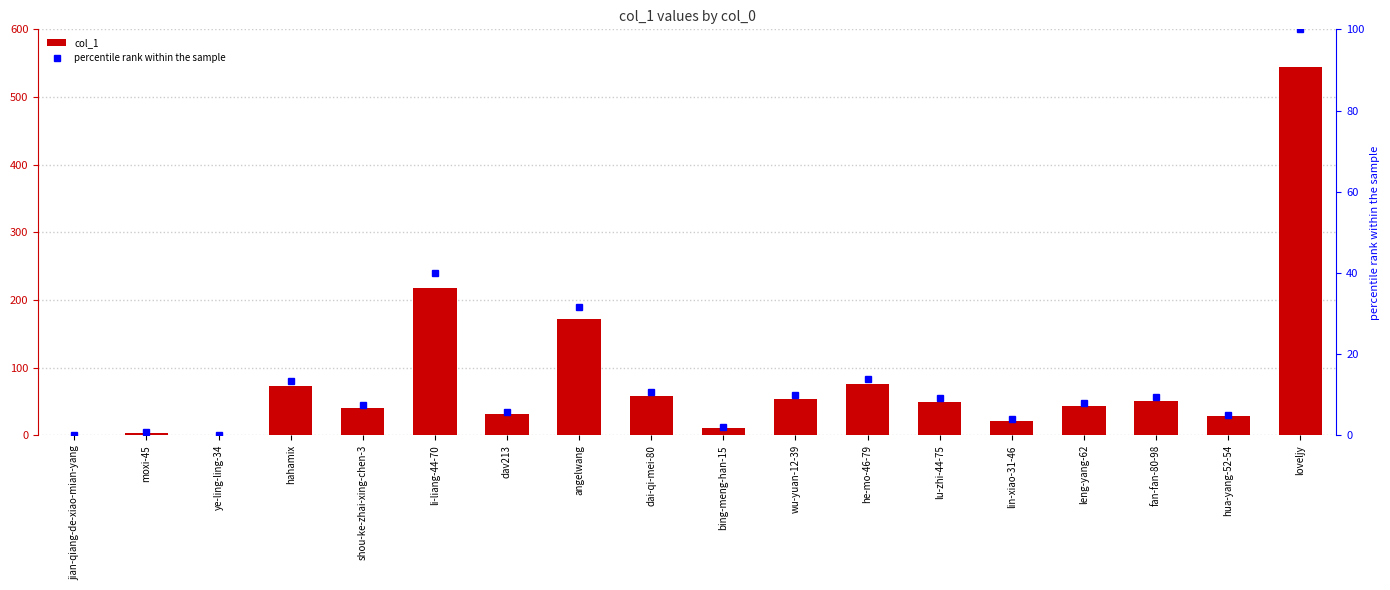

Reading left to right, extract all data points from this chart.

col_1: 0.0	4.0	0.0	73.0	41.0	218.0	32.0	172.0	58.0	11.0	54.0	76.0	50.0	22.0	43.0	51.0	28.0	545.0
percentile rank within the sample: 0.0	0.7	0.0	13.4	7.5	40.0	5.9	31.6	10.6	2.0	9.9	13.9	9.2	4.0	7.9	9.4	5.1	100.0